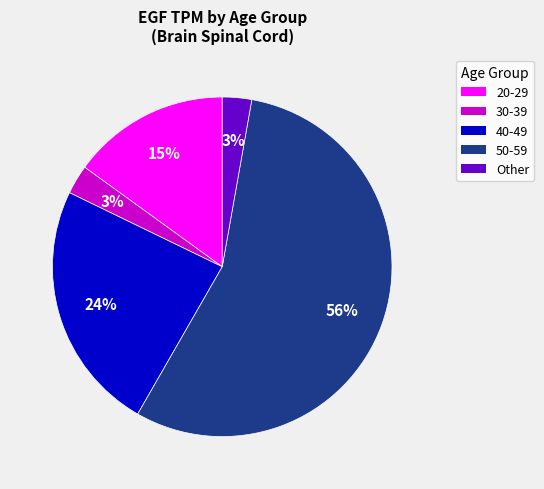

Is the sum of 50-59 and 20-29 greater than half?

Yes